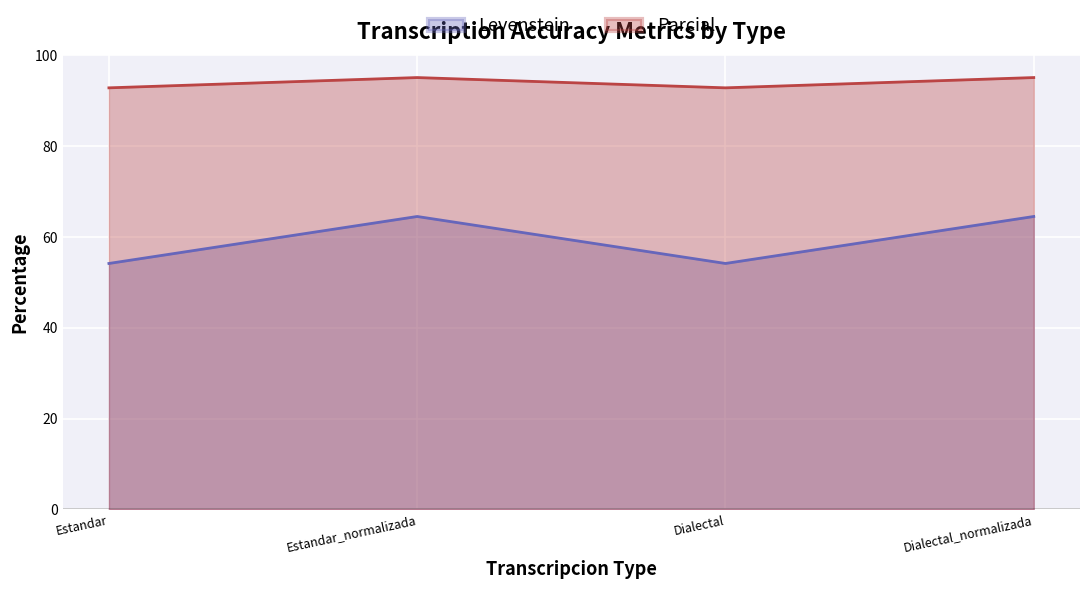

Reading left to right, extract all data points from this chart.

Levenstein: 54.2	64.5	54.2	64.5
Parcial: 92.9	95.1	92.9	95.1